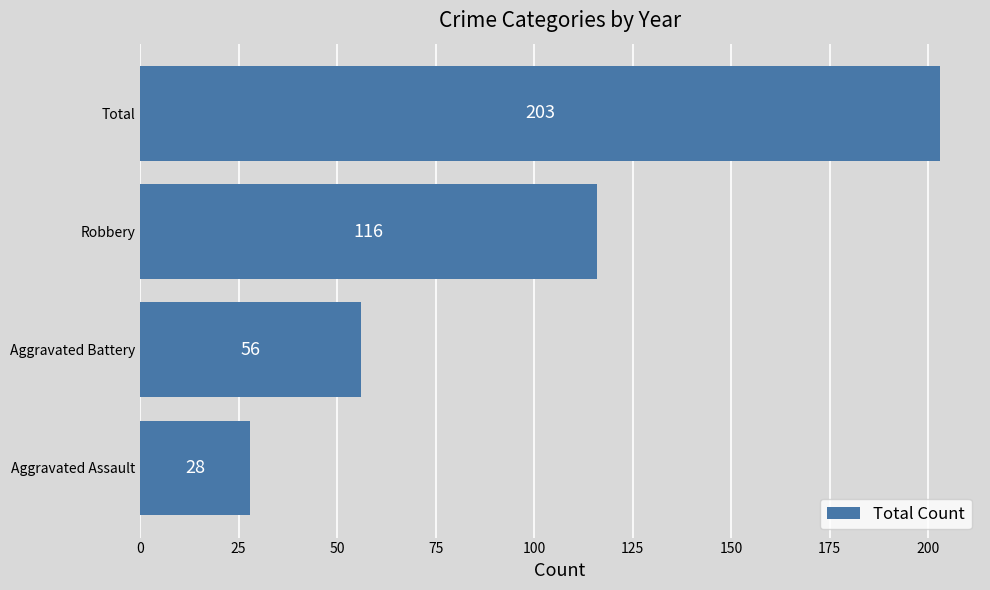

Reading bottom to top, transcribe all the data shown in this chart.

Aggravated Assault=28	Aggravated Battery=56	Robbery=116	Total=203